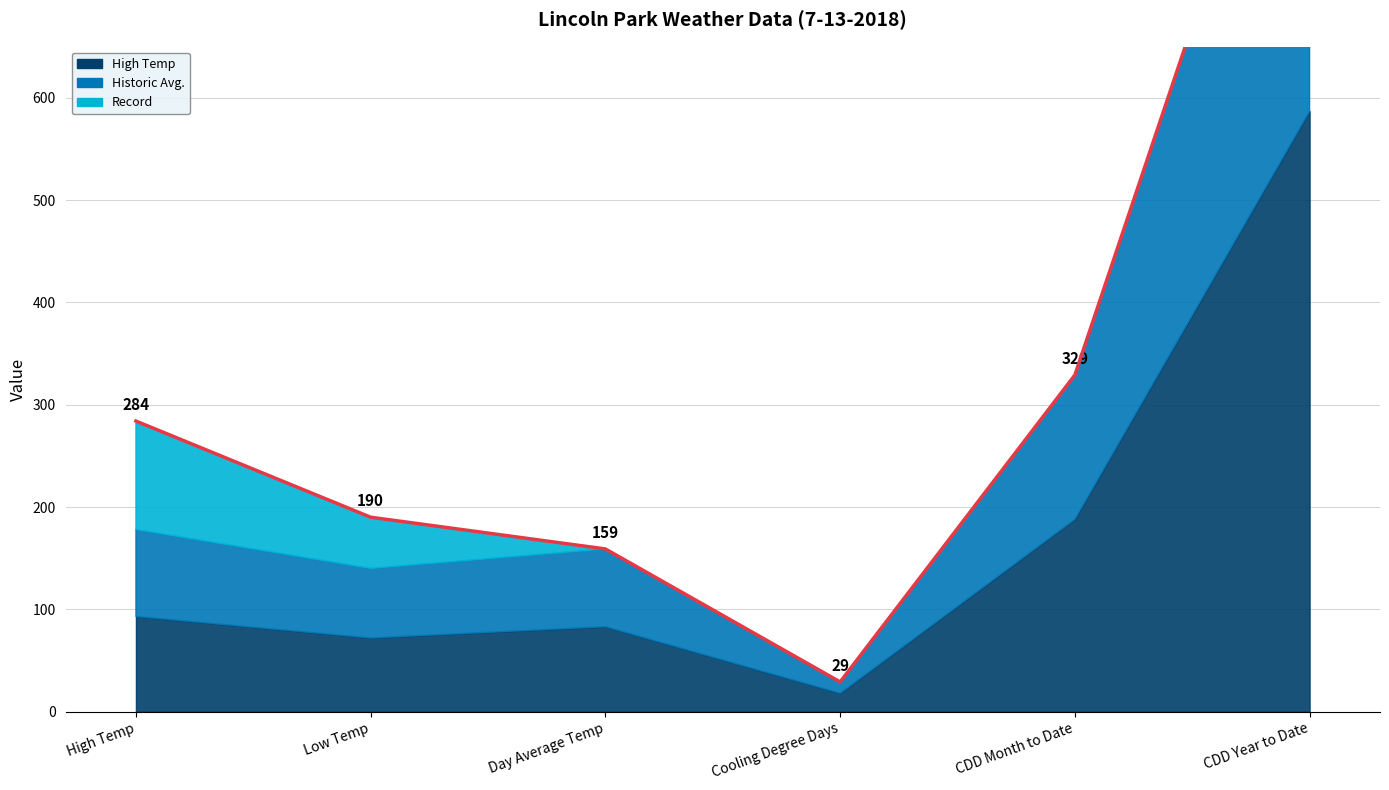

How many distinct data groups are displayed?

3